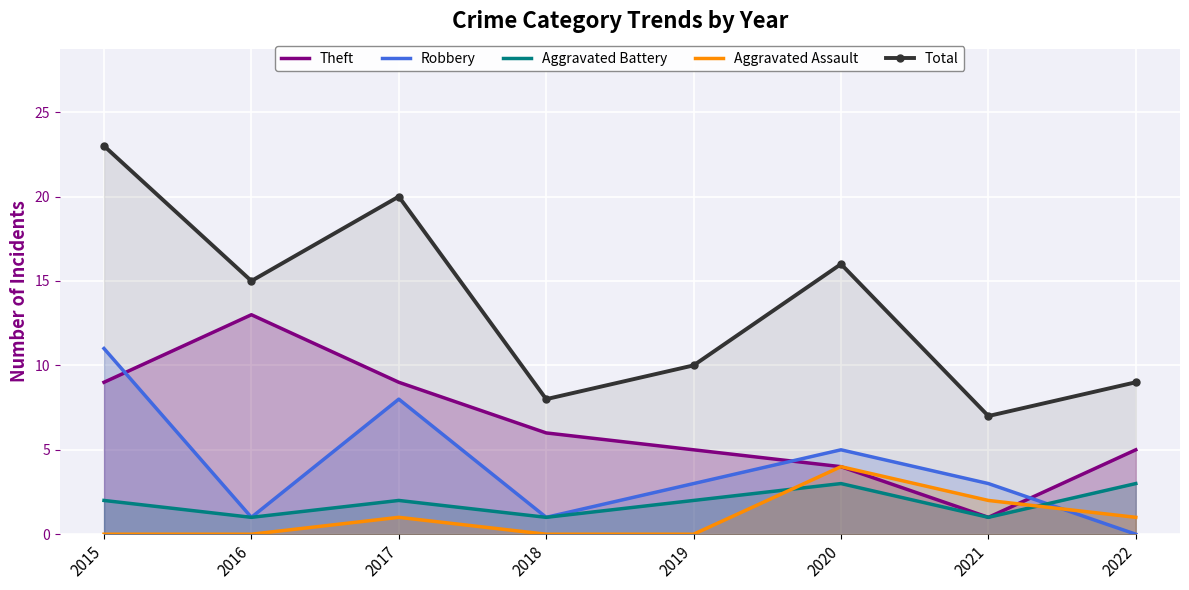

How many lines are shown in the chart?

5